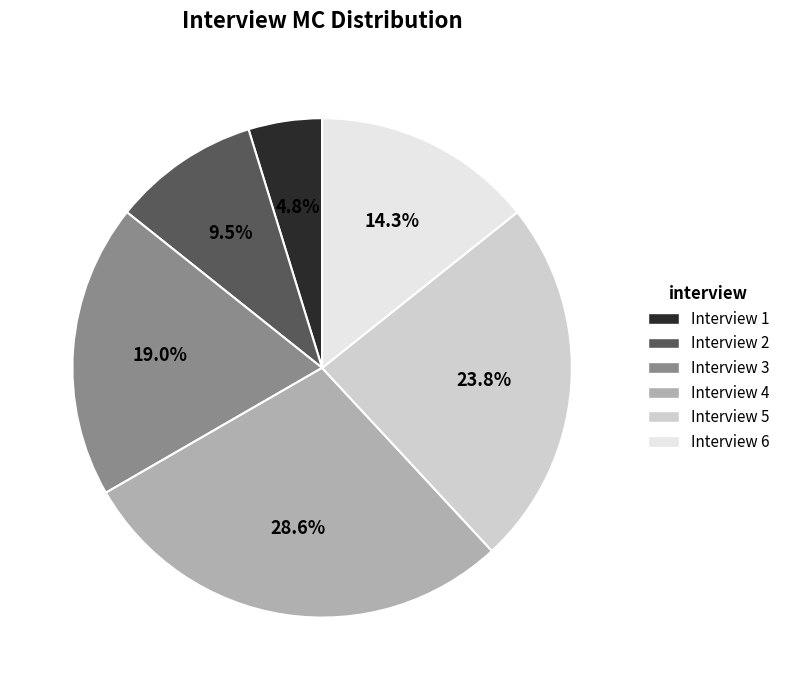

Does any single category account for the majority?

No